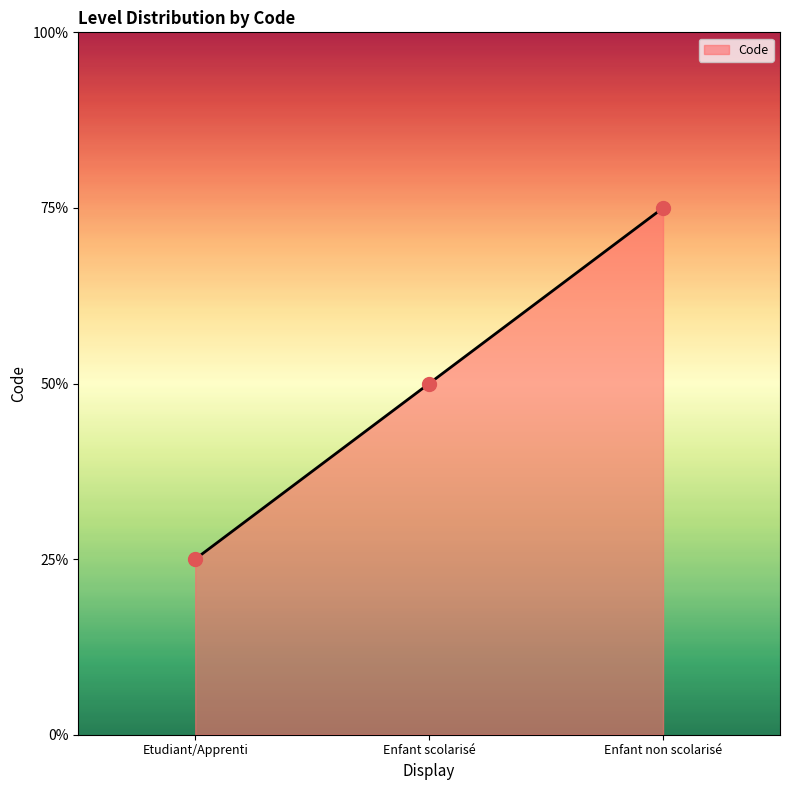

Which has a higher value, Enfant non scolarisé or Enfant scolarisé?

Enfant non scolarisé